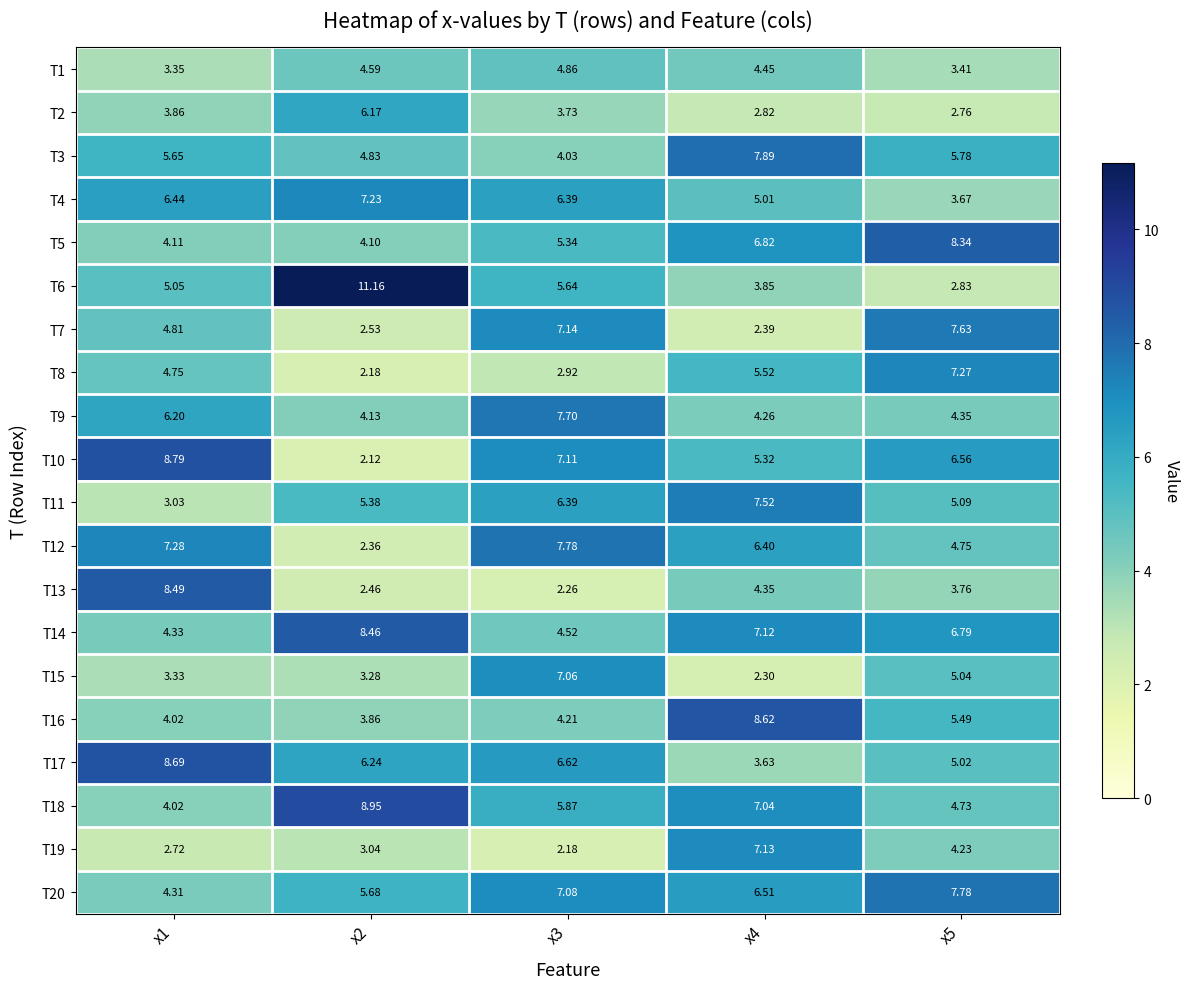

Is the value of T5 at x3 greater than the value of T9 at x1?

No